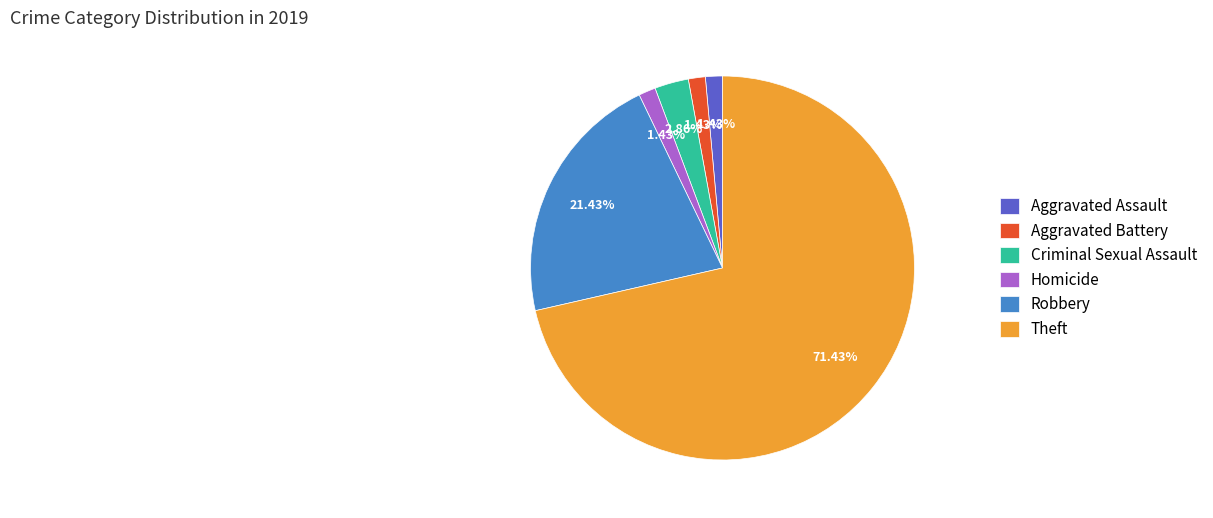

Which category accounts for the majority?

Theft